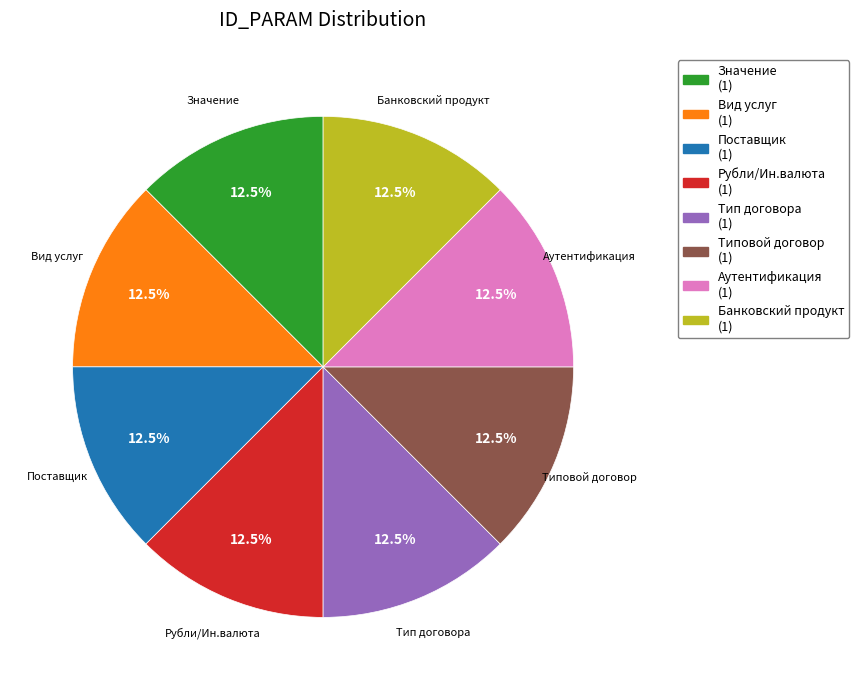

Is the sum of Банковский продукт and Поставщик greater than half?

No